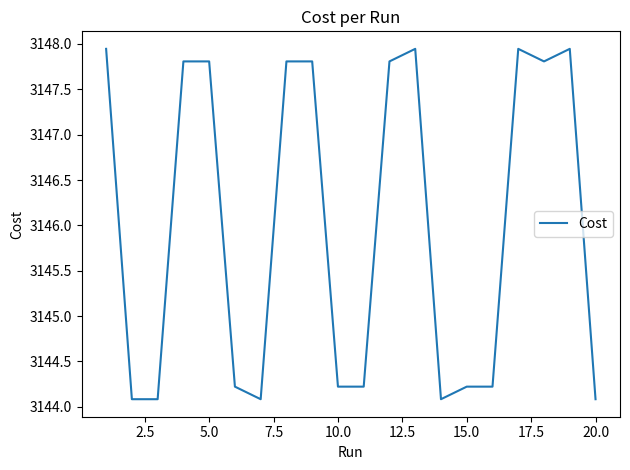

What is the difference between the maximum and minimum values?

3.9